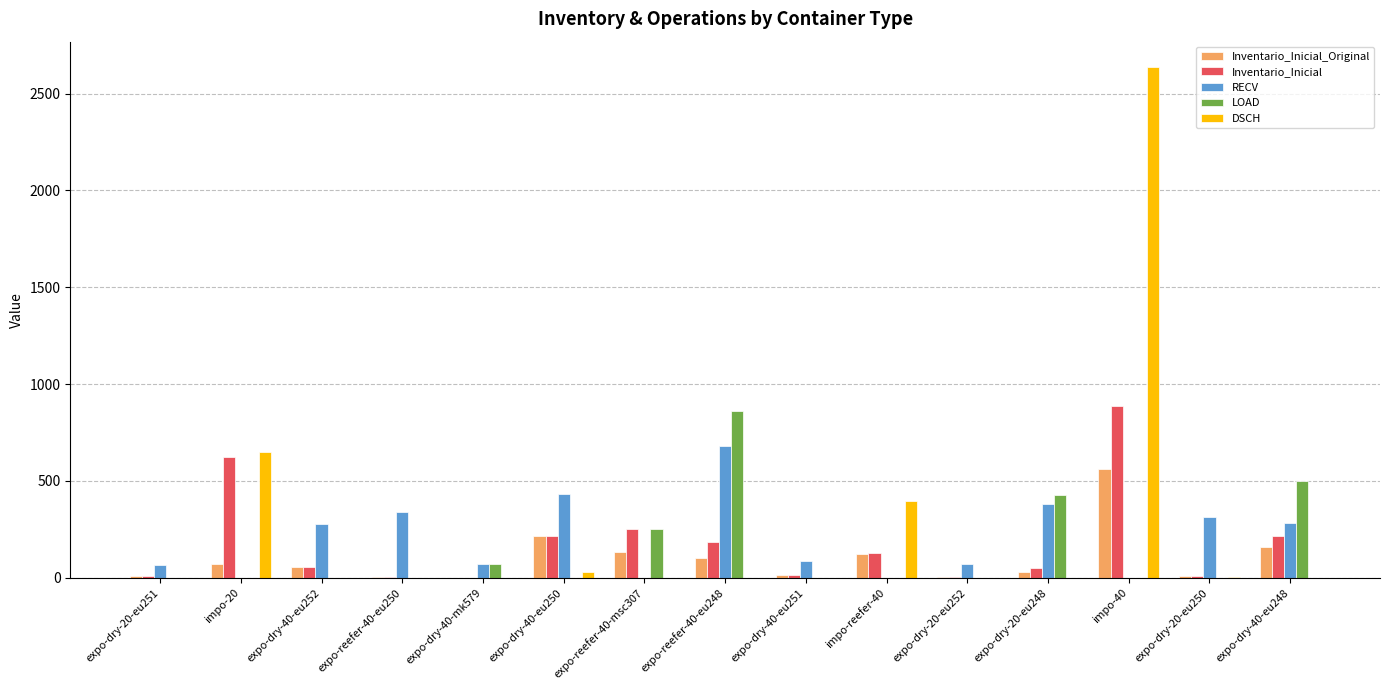

Which category has the highest value in the Inventario_Inicial series?

impo-40